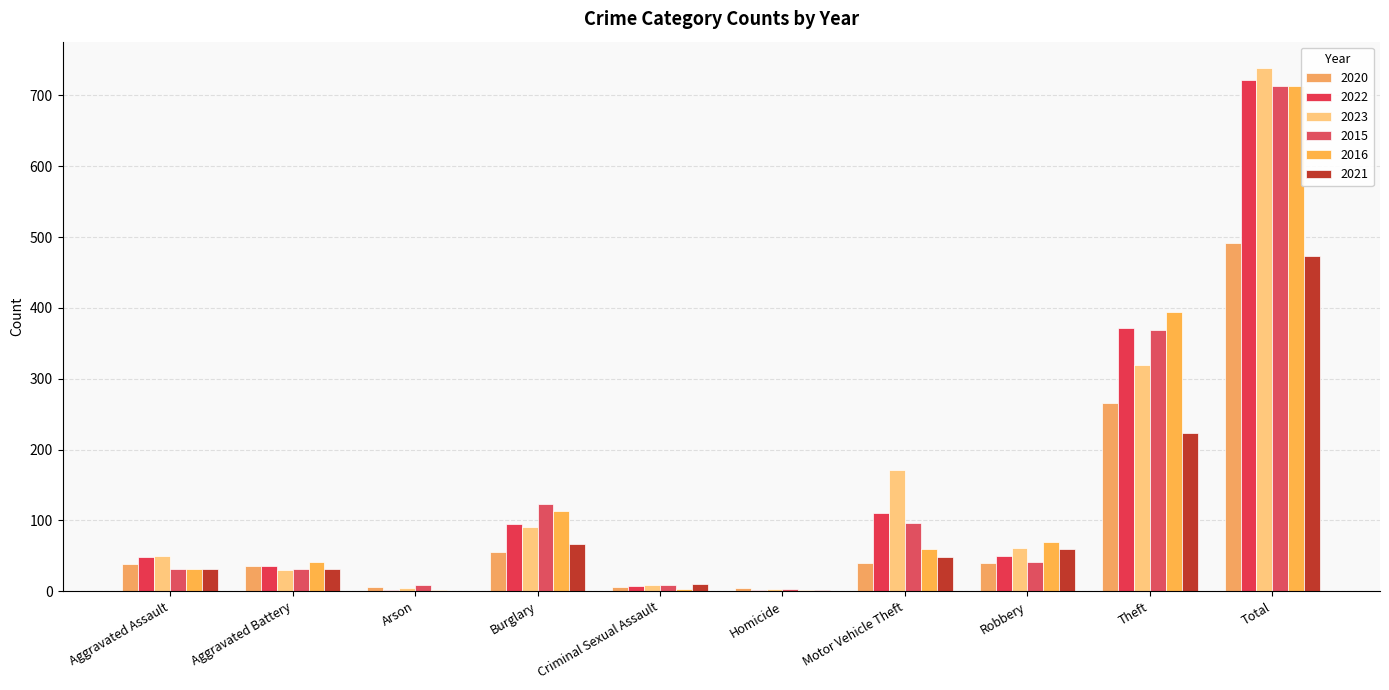

What is the highest value of the 2022 series?

722